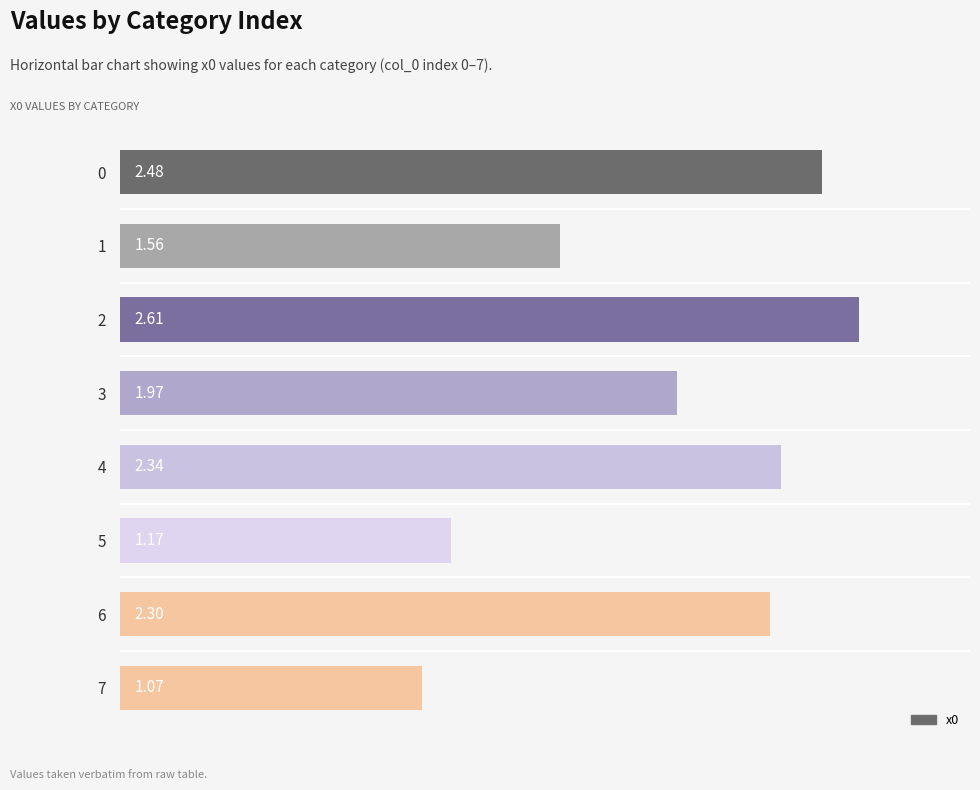

Rank the categories by value from lowest to highest.

7, 5, 1, 3, 6, 4, 0, 2